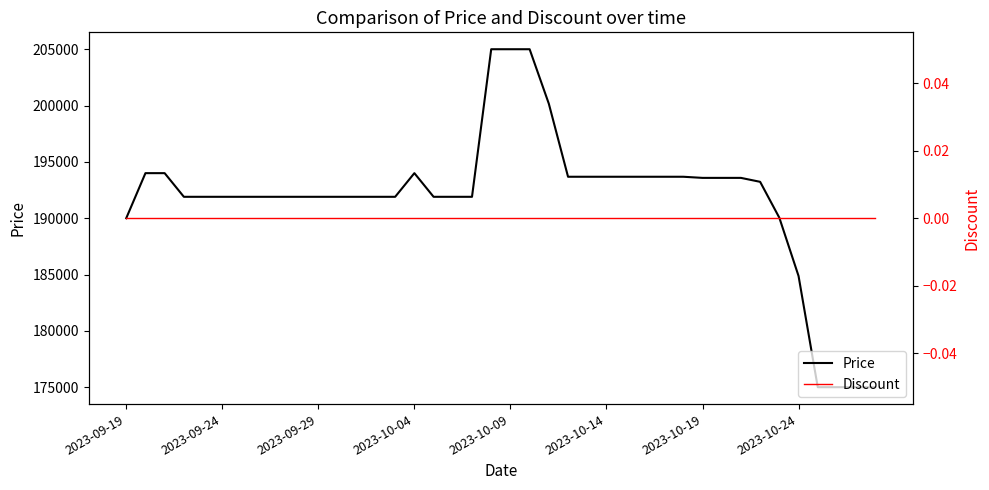

True or false: Price and Discount intersect in this chart.

False